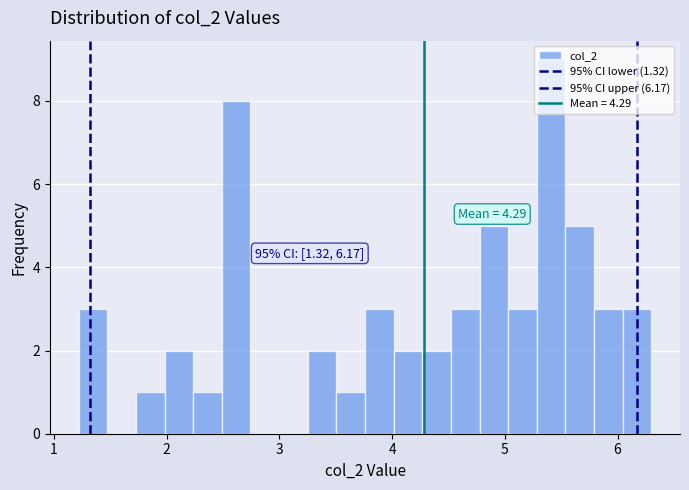

Read against the x-axis, roughly where is the centre of the tallest bar?

5.4